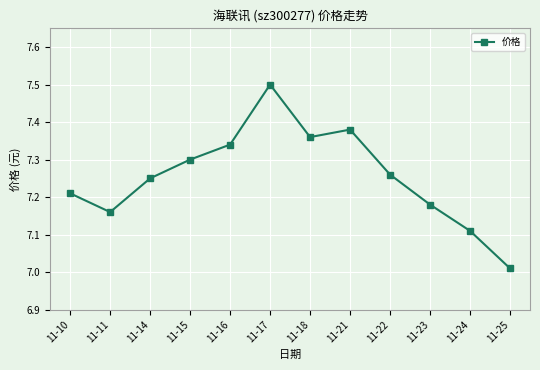

Rank the categories by value from lowest to highest.

11-25, 11-24, 11-11, 11-23, 11-10, 11-14, 11-22, 11-15, 11-16, 11-18, 11-21, 11-17